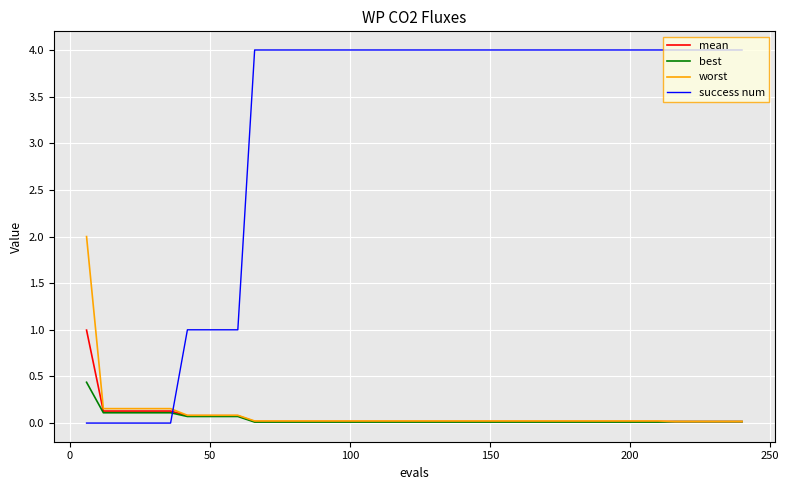

How many intersections are there between mean and success num?

1